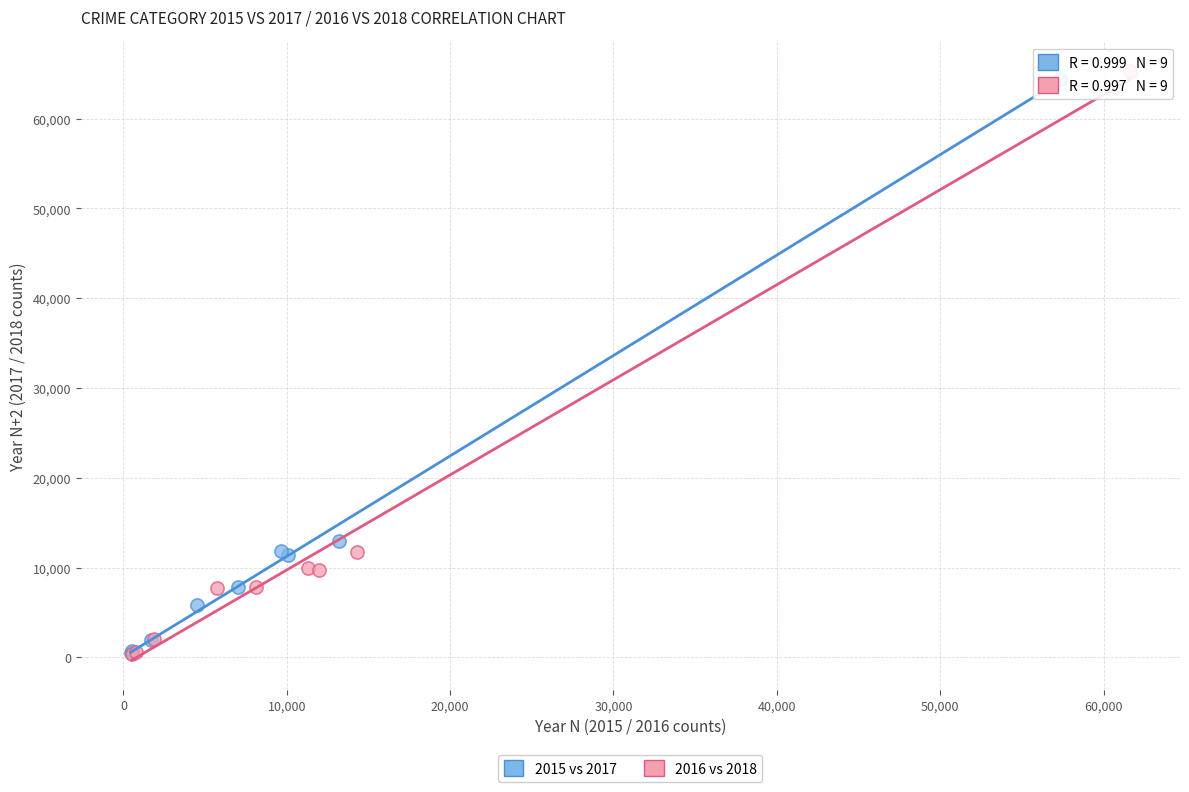

Which series has the largest Y range (max minus min)?

2016 vs 2018